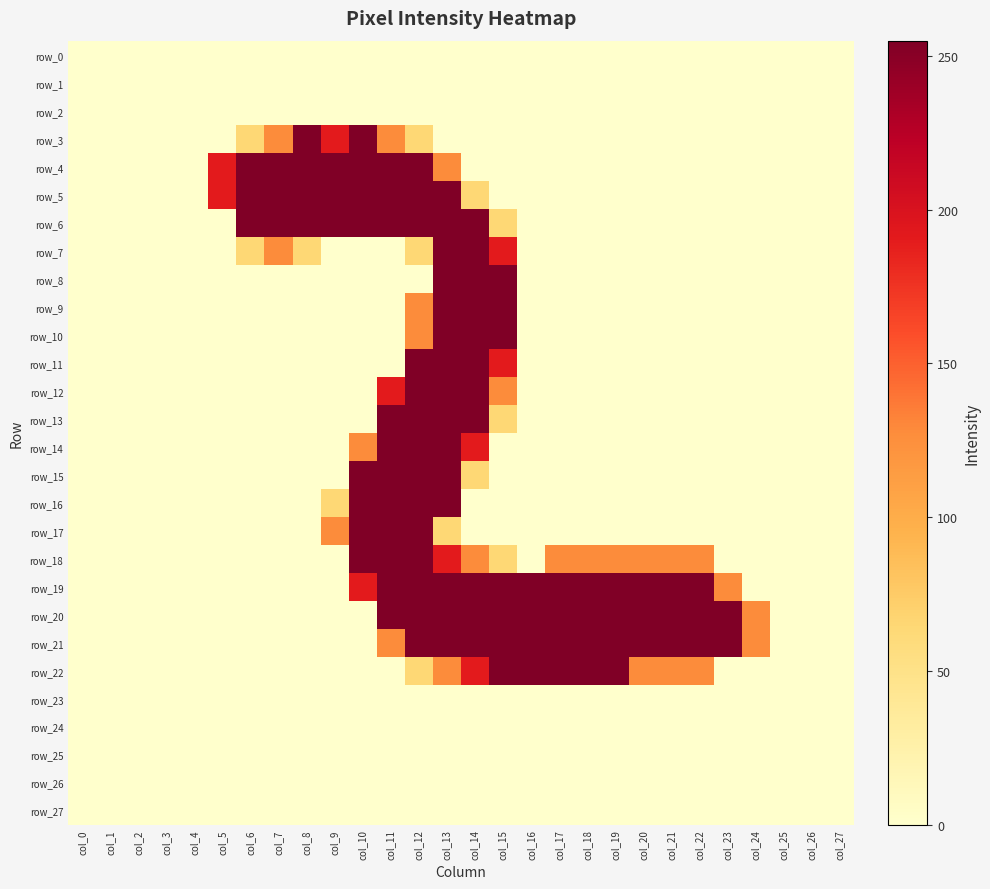

The value of row_25 at col_5 is 0. True or false?

True